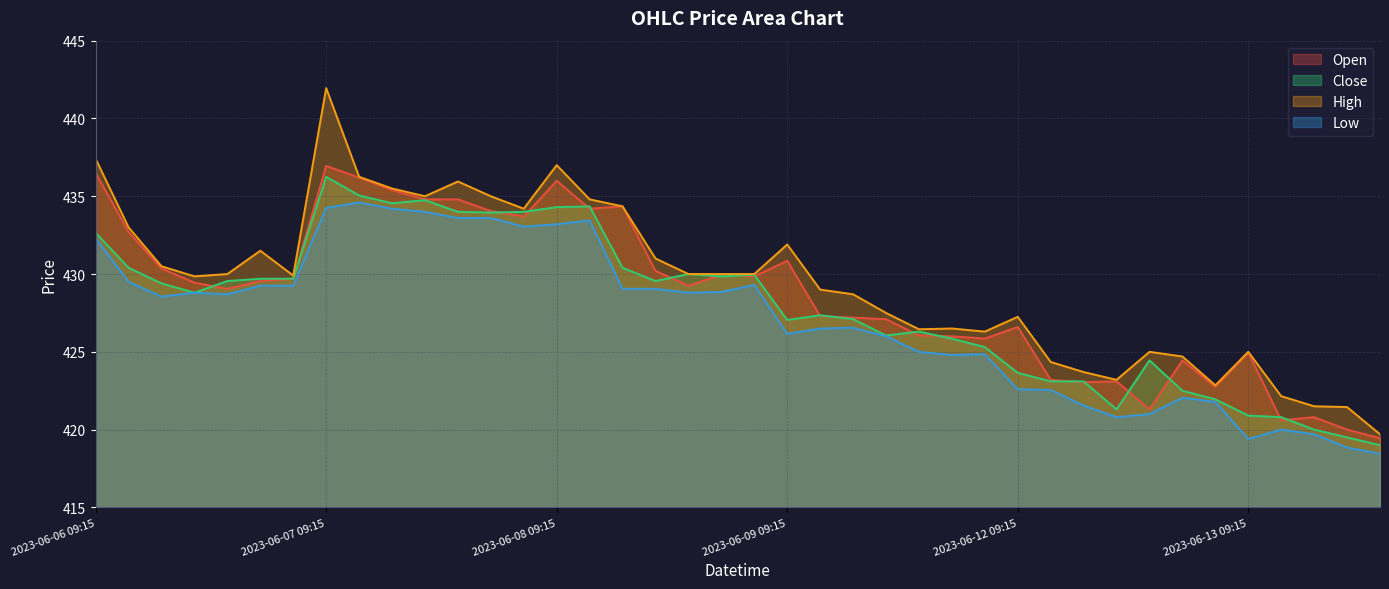

Rank the series by their maximum value, from highest to lowest.

High, Open, Close, Low